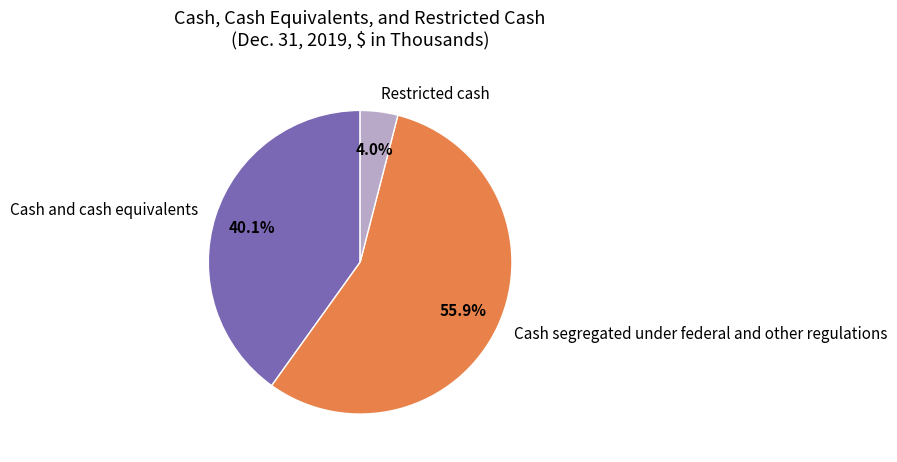

What is the majority slice?

Cash segregated under federal and other regulations